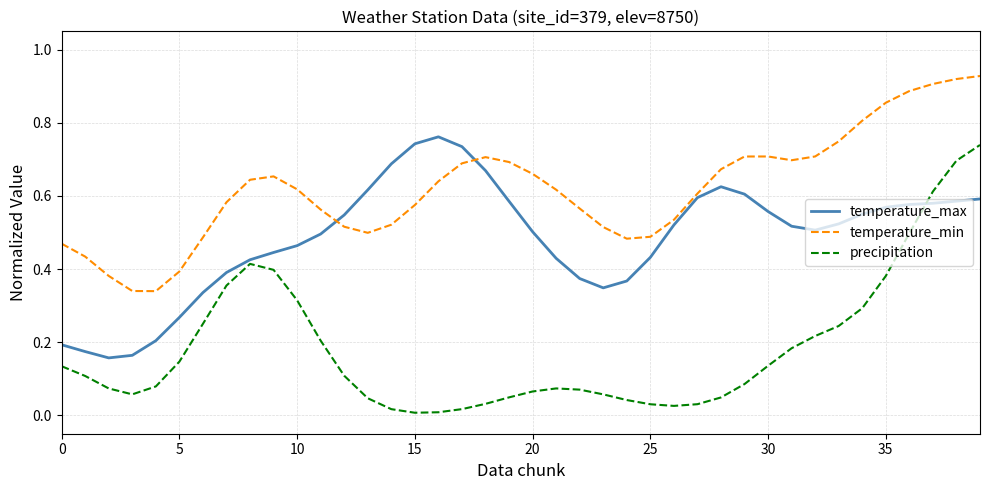

True or false: precipitation and temperature_min intersect in this chart.

False